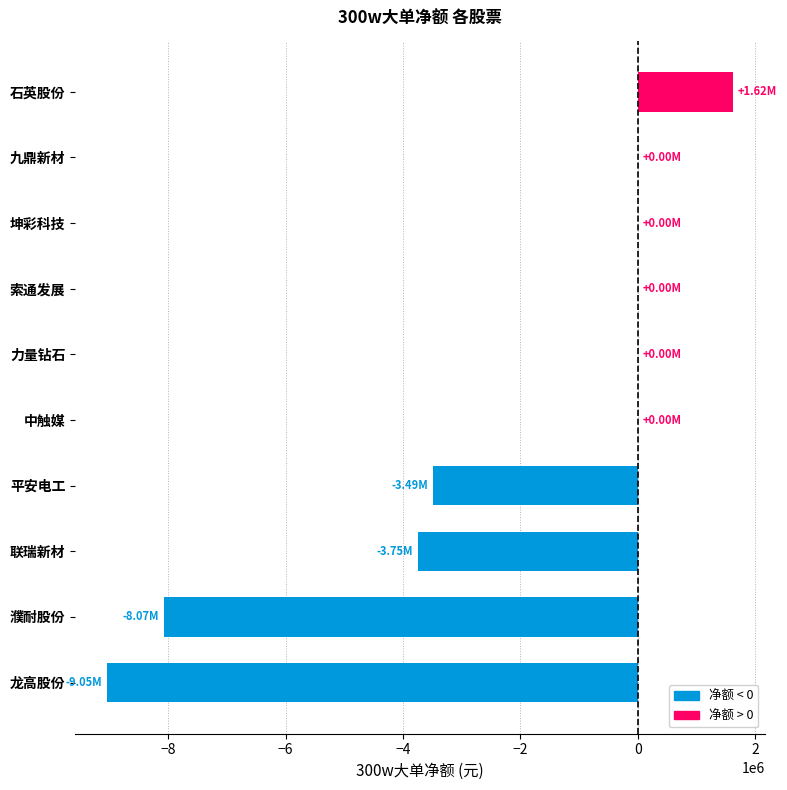

Which label corresponds to the largest value in the chart?

石英股份